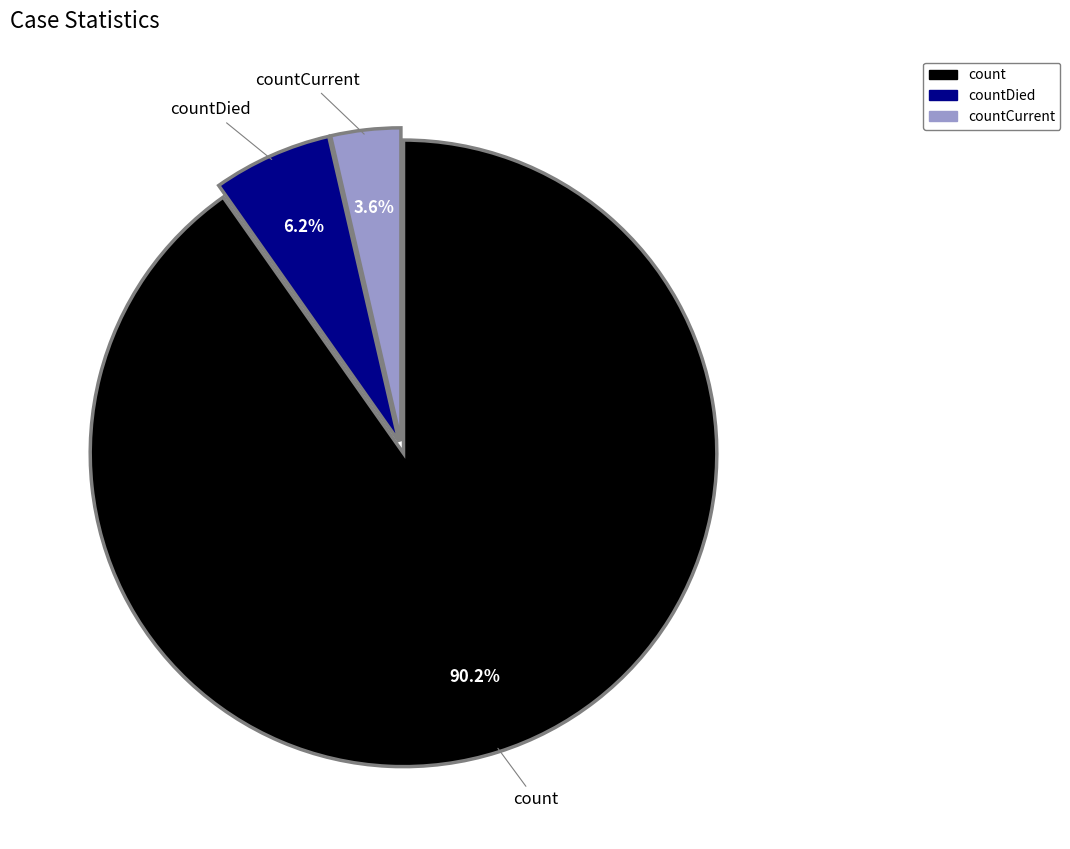

Is there any slice that represents more than half of the pie?

Yes